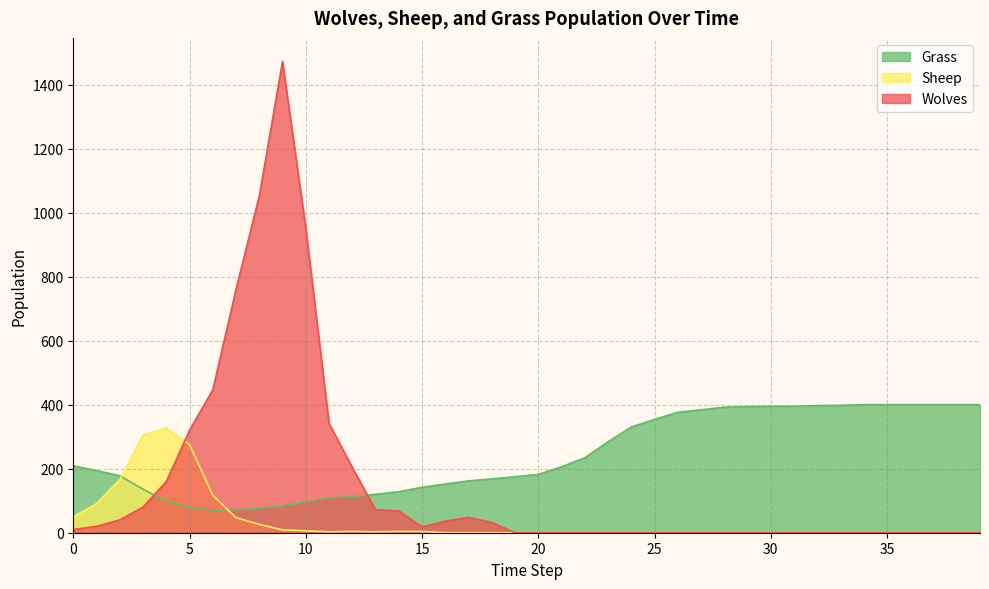

Where is Grass nearest to the value 235?

22